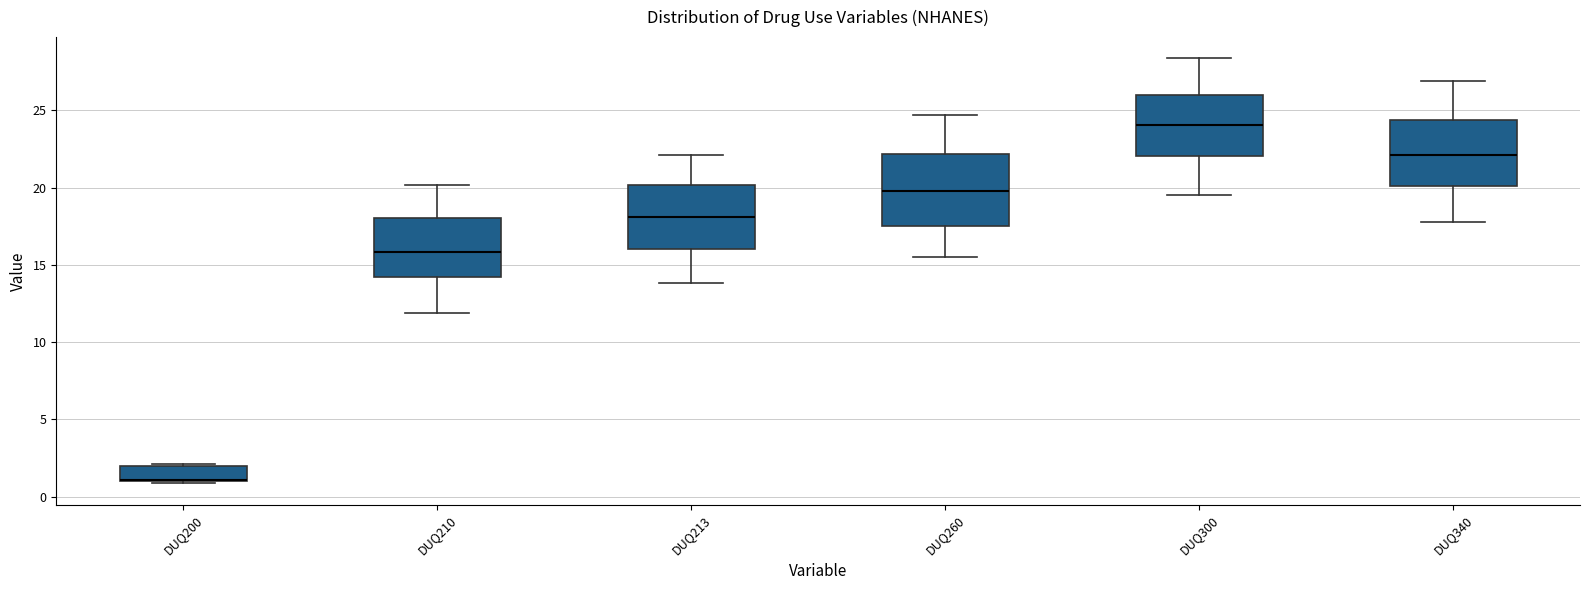

Reading left to right, read every box against the y-axis: the position of its median line, the range the box covers, and the ends of its whiskers. The values are not printed on the chart, so give them approximately, as read against the axis.

DUQ200: median 1.0 (drawn on the box's lower edge), box 1.0 to 2.0, whiskers 1.0 to 2.0 (just above the box's upper edge)
DUQ210: median 16.0, box 14.0 to 18.0, whiskers 12.0 to 20.0
DUQ213: median 18.0, box 16.0 to 20.0, whiskers 14.0 to 22.0
DUQ260: median 20.0, box 17.5 to 22.0, whiskers 15.5 to 24.5
DUQ300: median 24.0, box 22.0 to 26.0, whiskers 19.5 to 28.5
DUQ340: median 22.0, box 20.0 to 24.5, whiskers 18.0 to 27.0